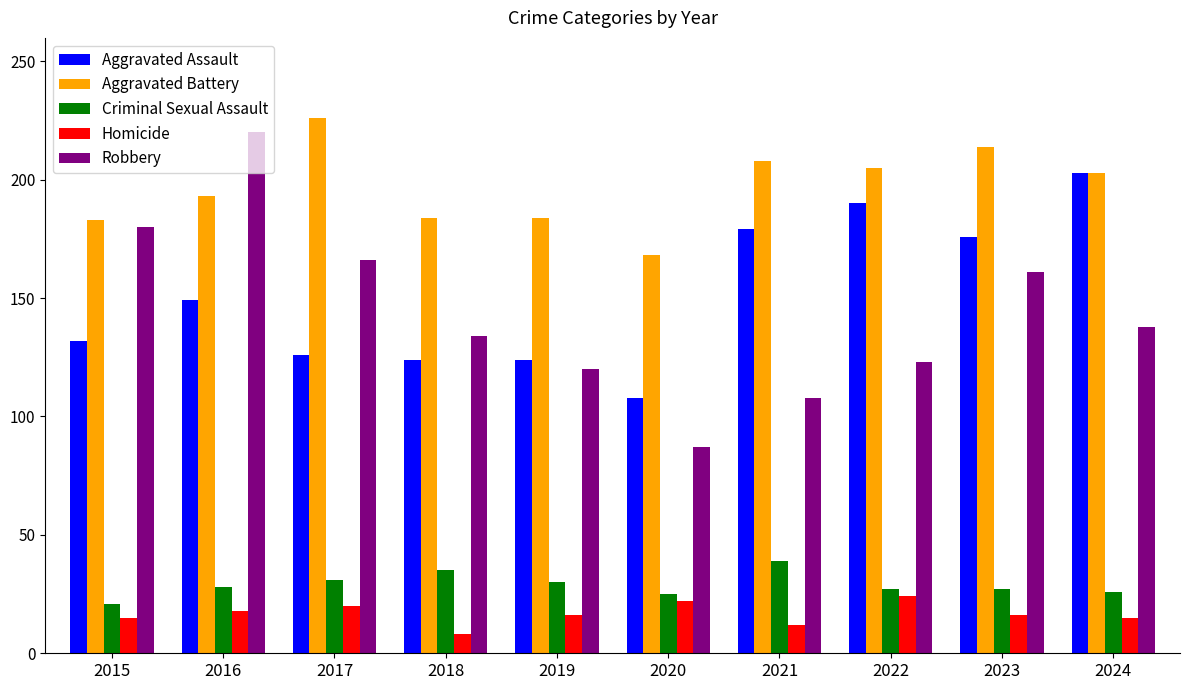

How many bars are there in each group?

5